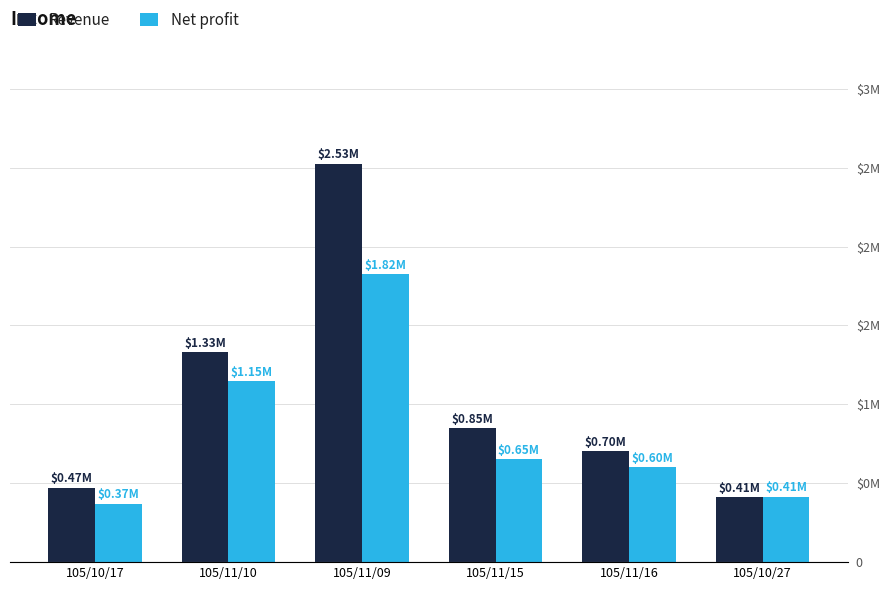

Which series has the widest spread of values?

Revenue